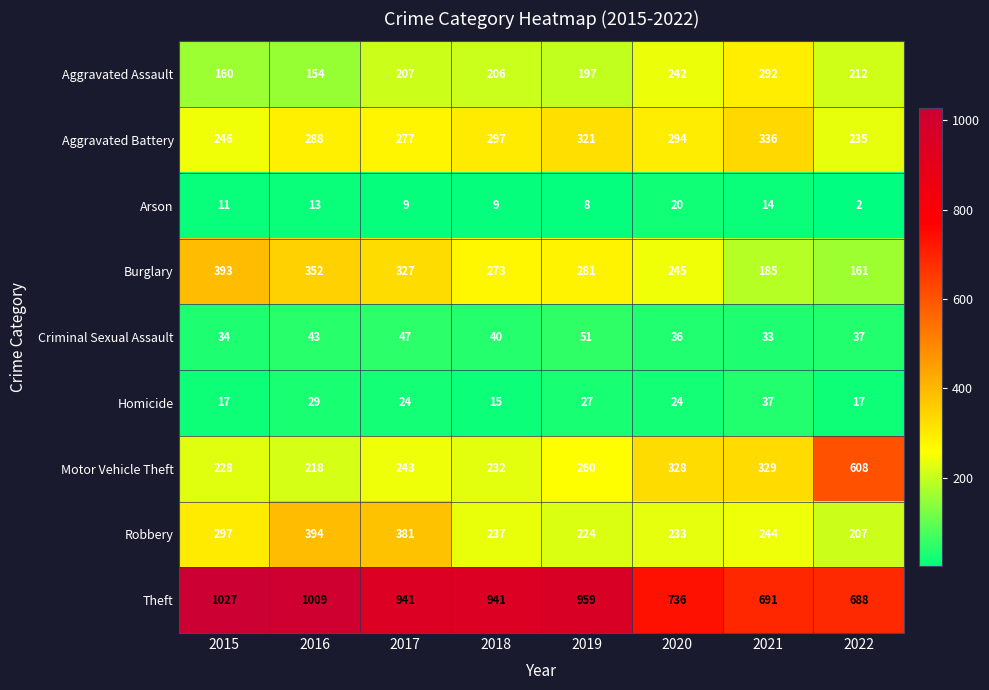

The value of Aggravated Assault at 2016 is 154. True or false?

True